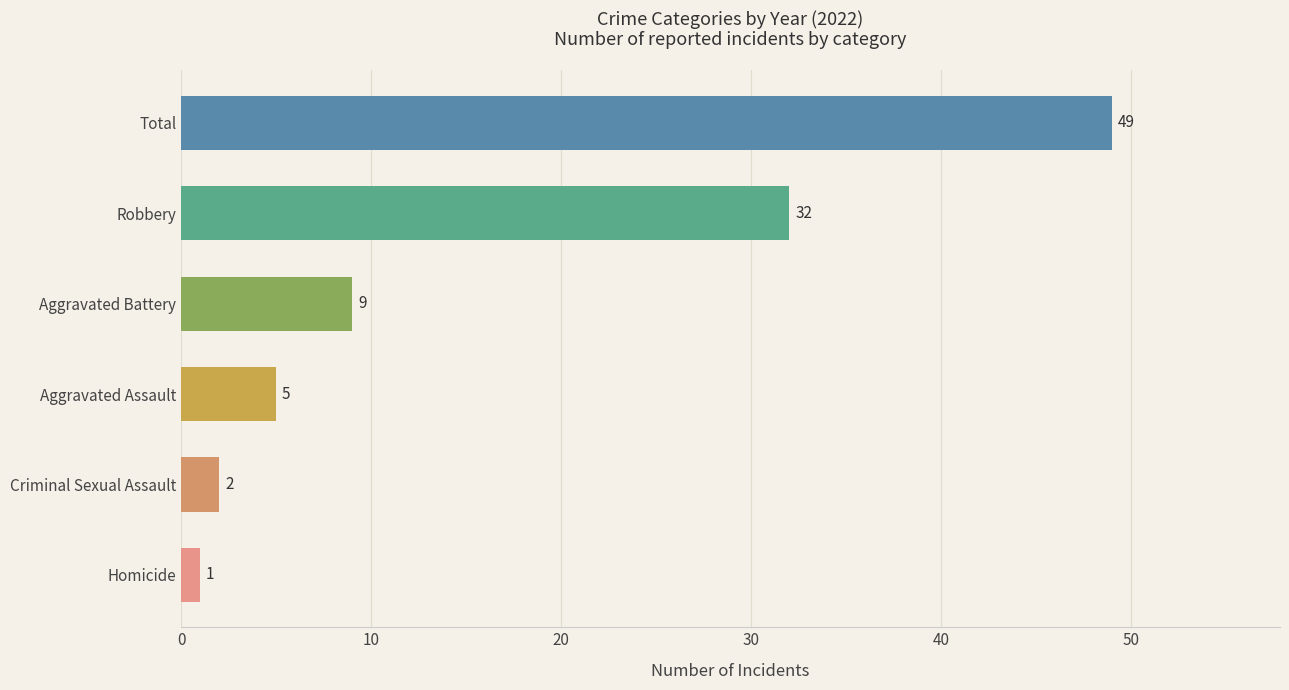

How many categories are shown in the chart?

6